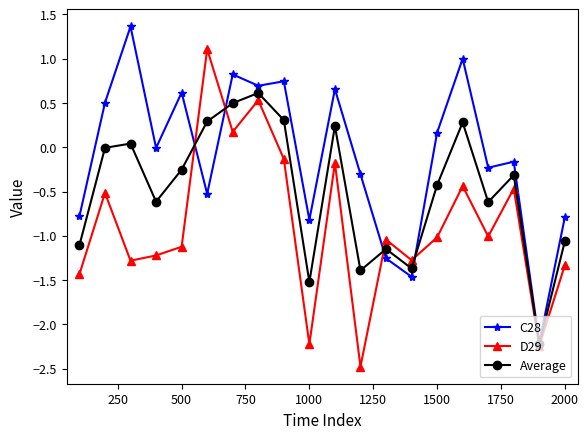

List the series in order of their peak value, lowest first.

Average, D29, C28